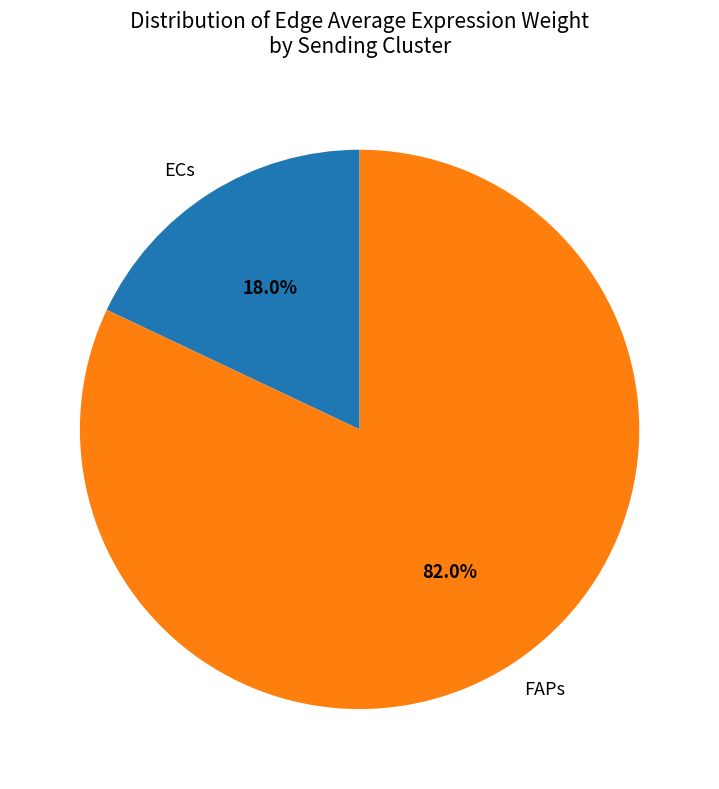

How many slices are in this pie chart?

2